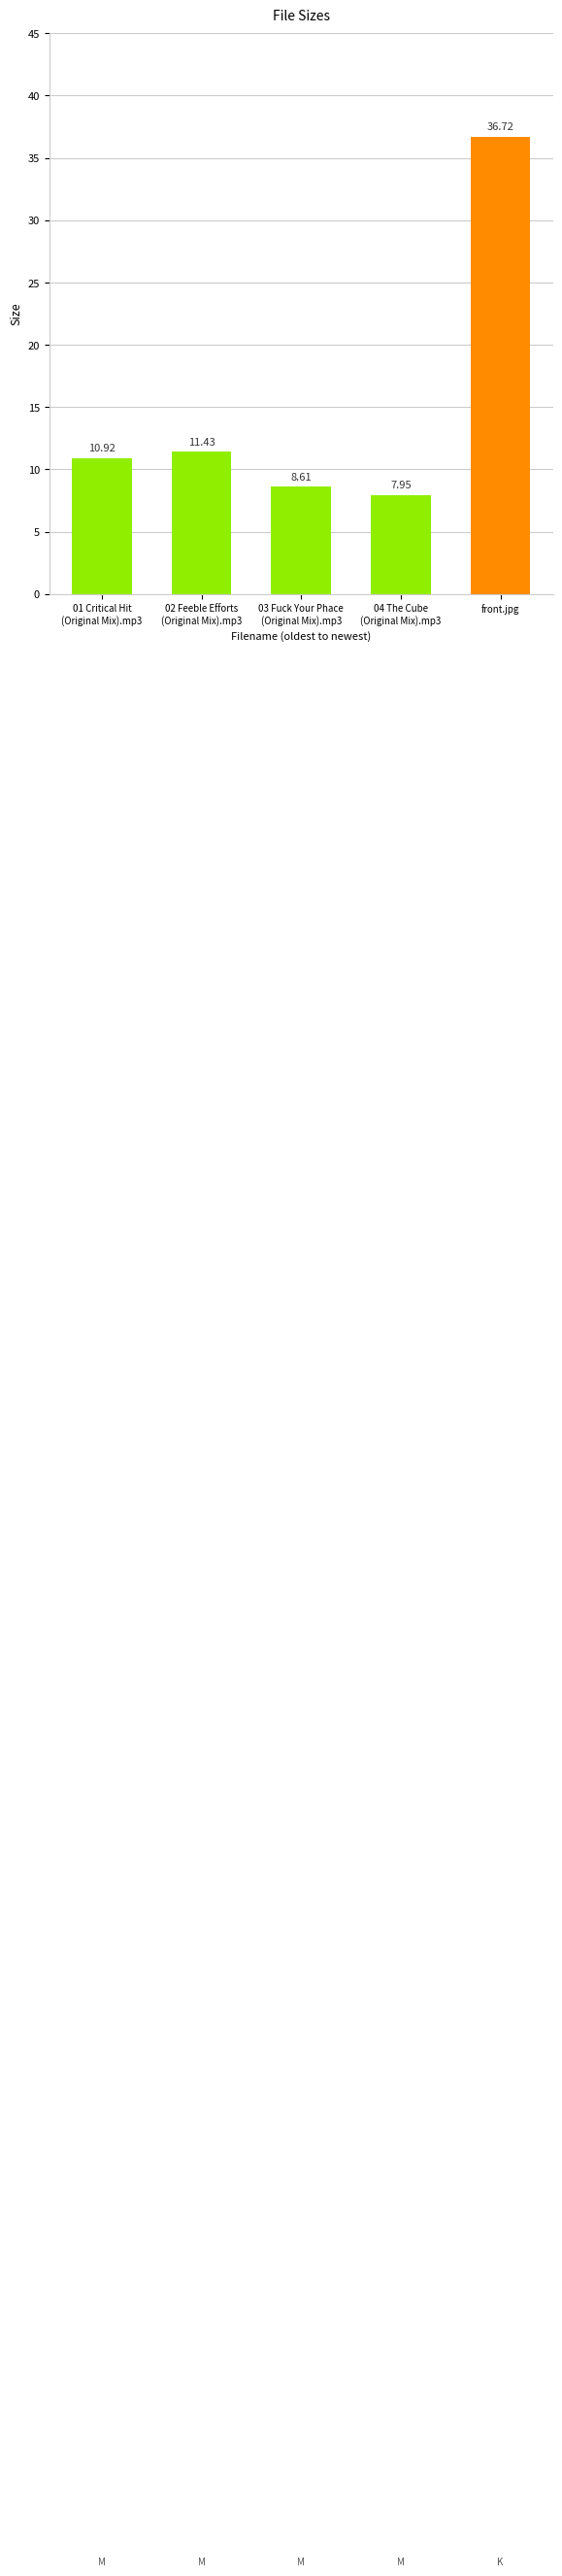

What is the minimum value shown in the chart?

8.0